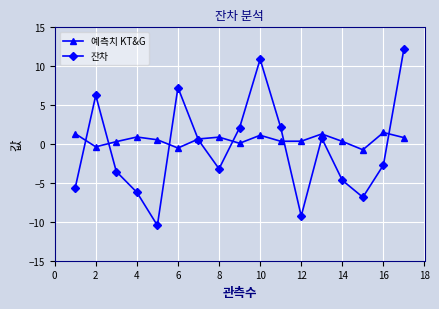

What is the value of the 예측치 KT&G point at the 1st from the left?

1.3